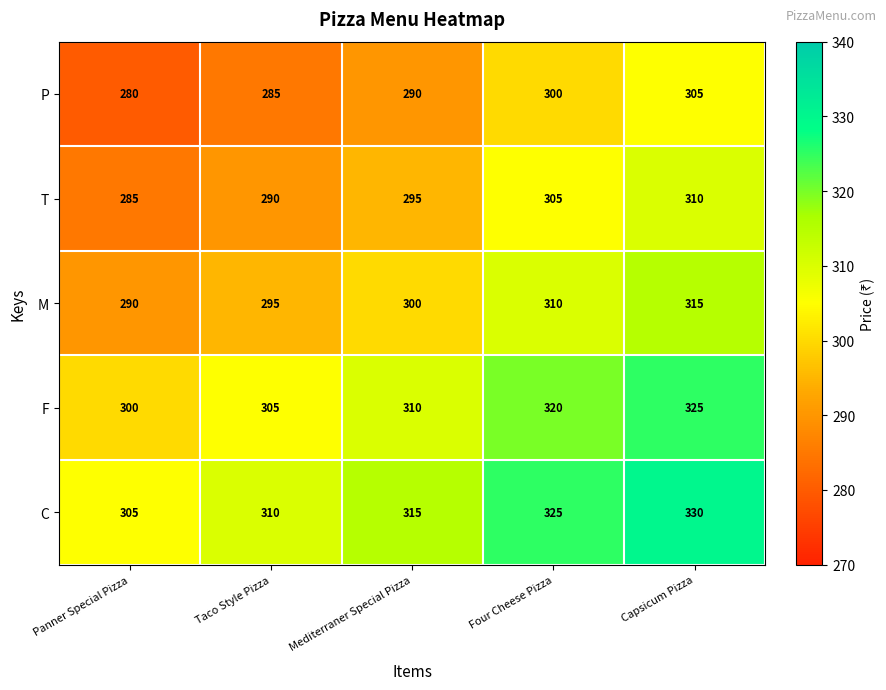

List the series in order of their overall mean, highest first.

C, F, M, T, P